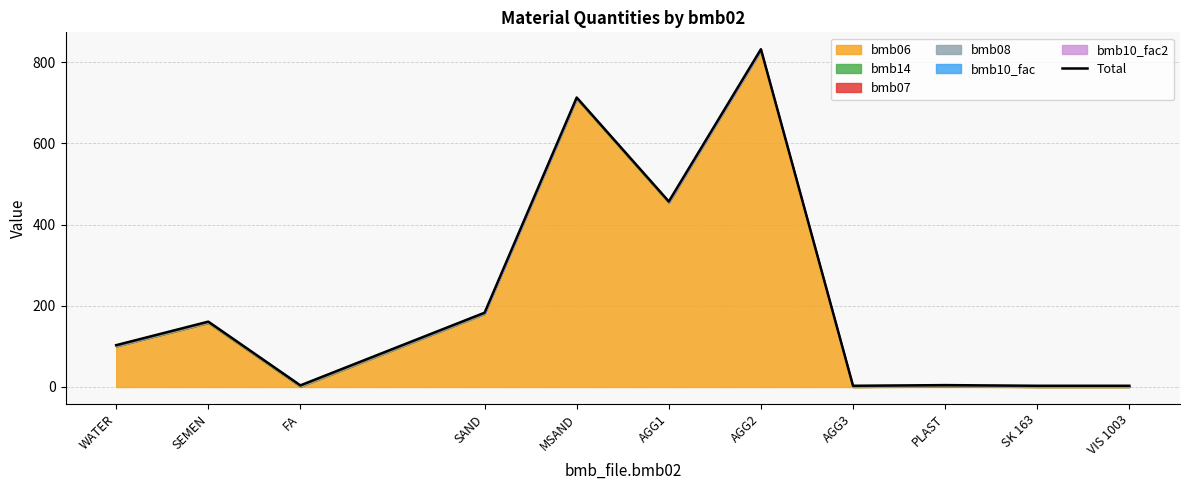

What is the sum of all values?

2466.6